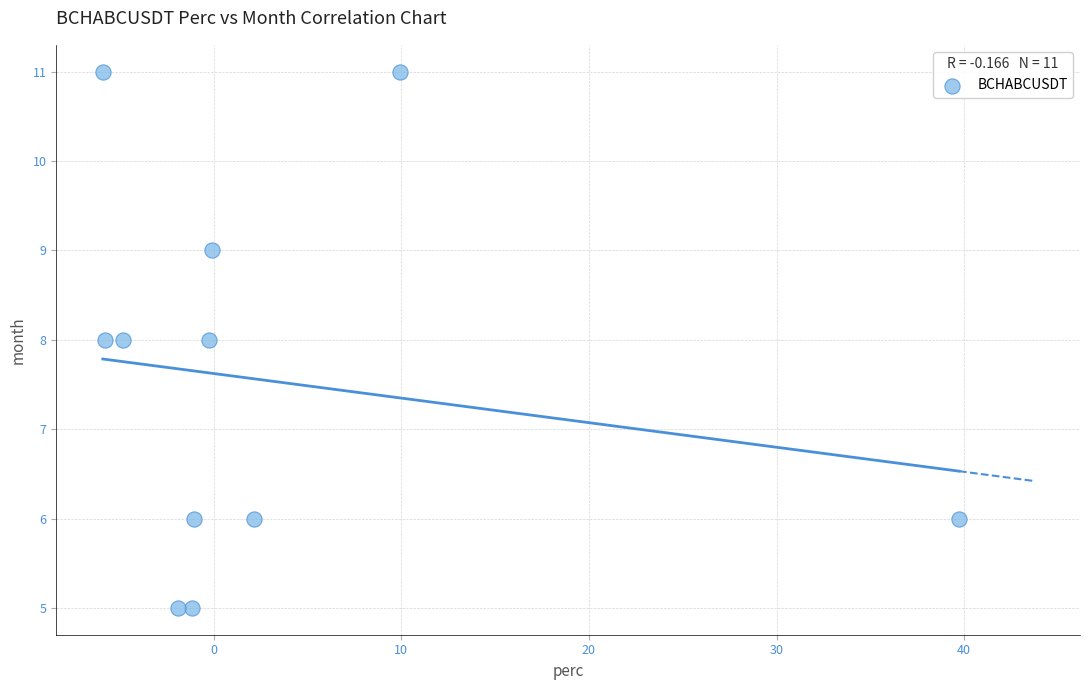

What is the average Y value?

8